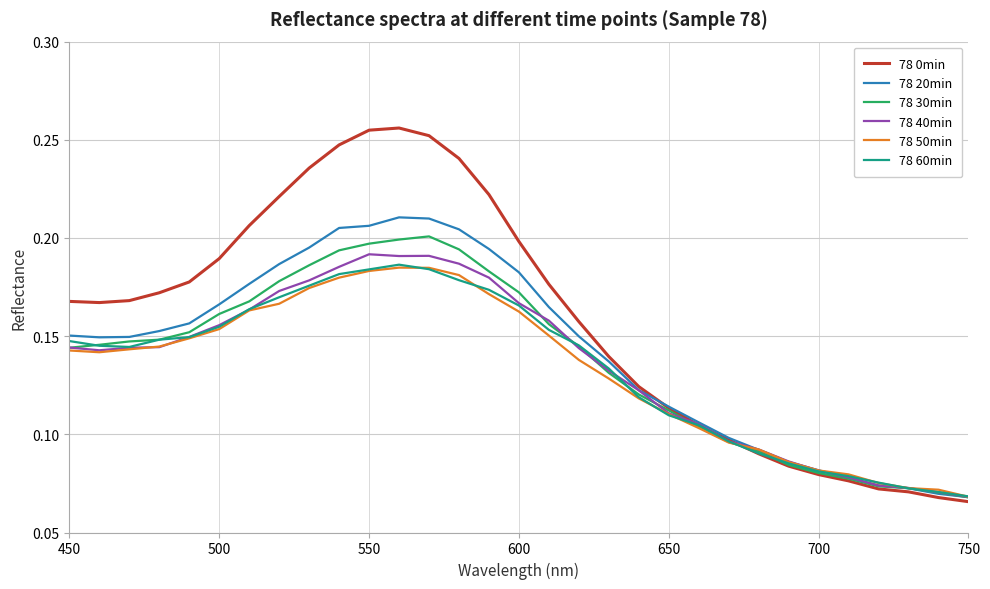

How many series are shown in this chart?

6